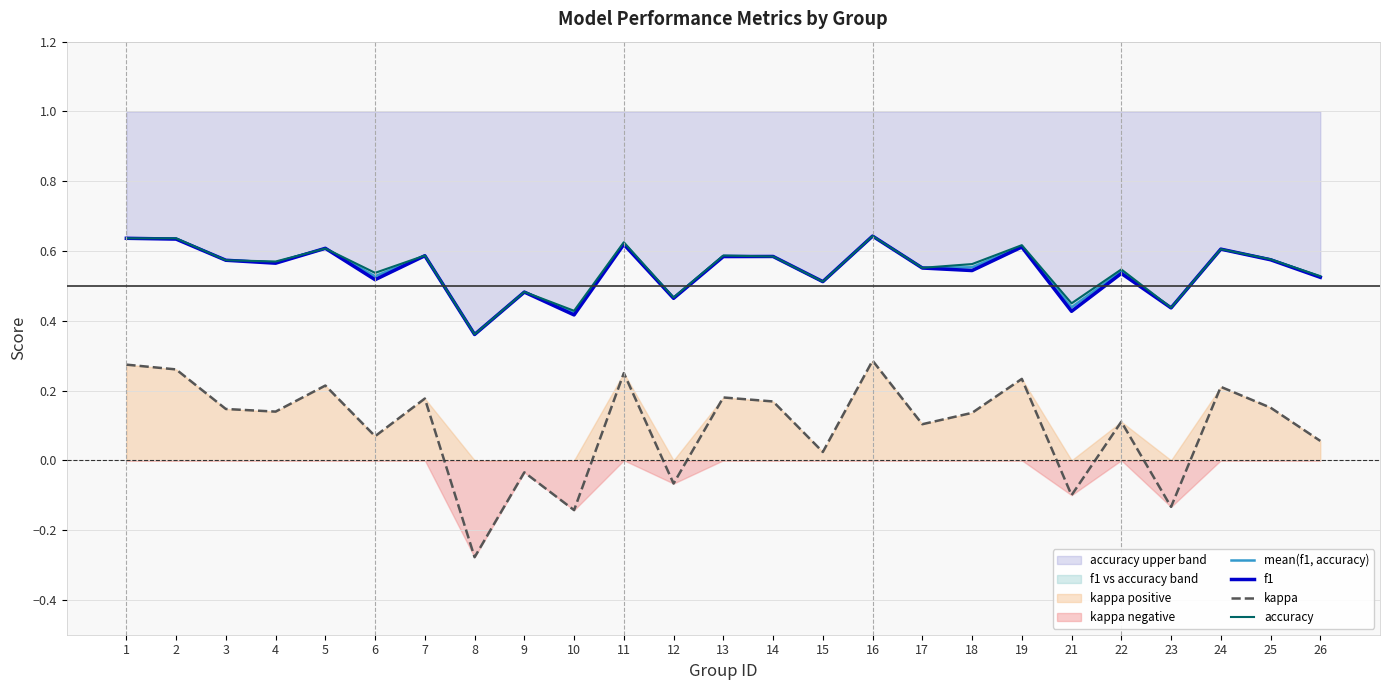

How many positive values does the kappa series have?

19